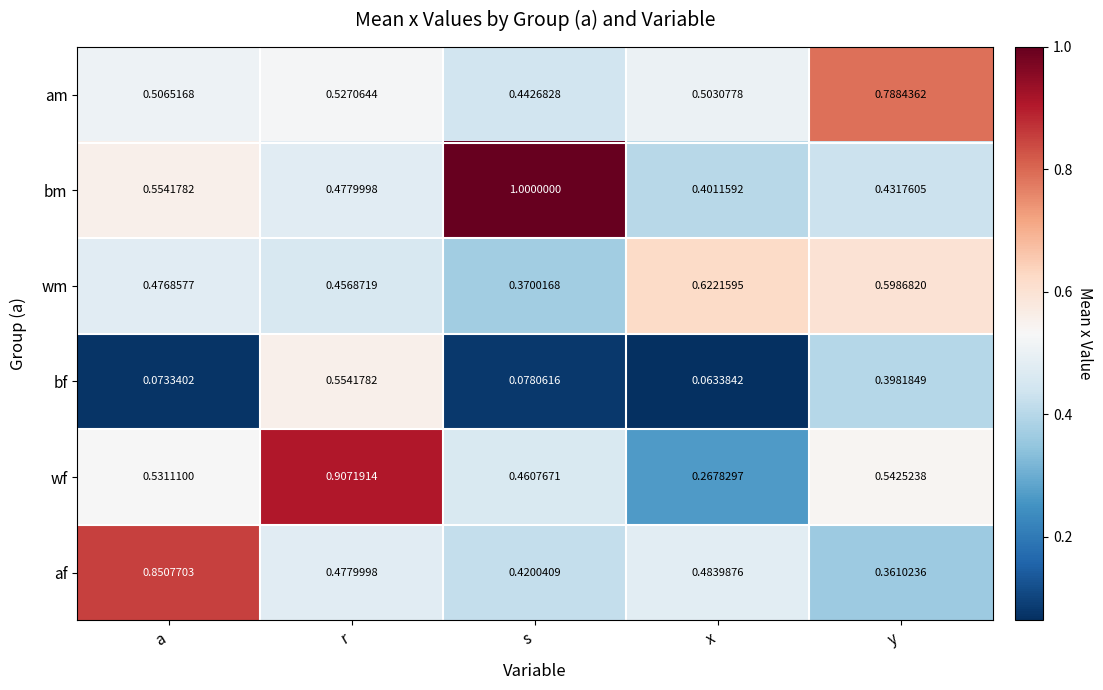

Which category has the lowest value in the bf series?

x